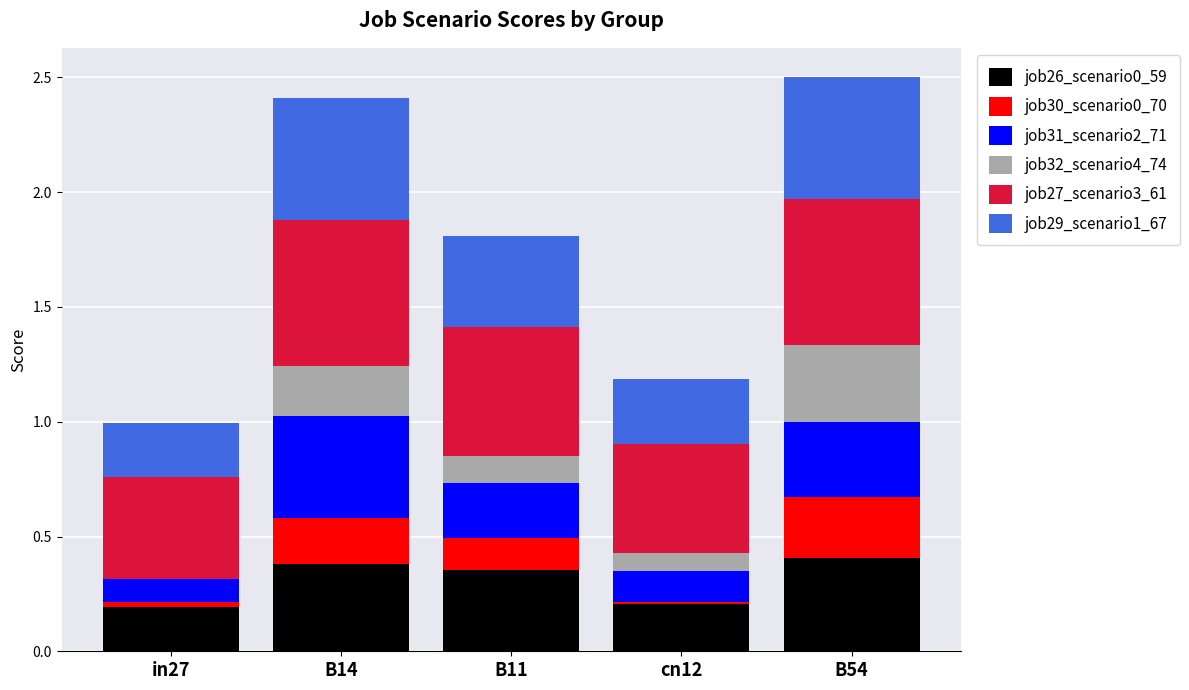

Is it true that job26_scenario0_59 equals 0.2 at in27?

True